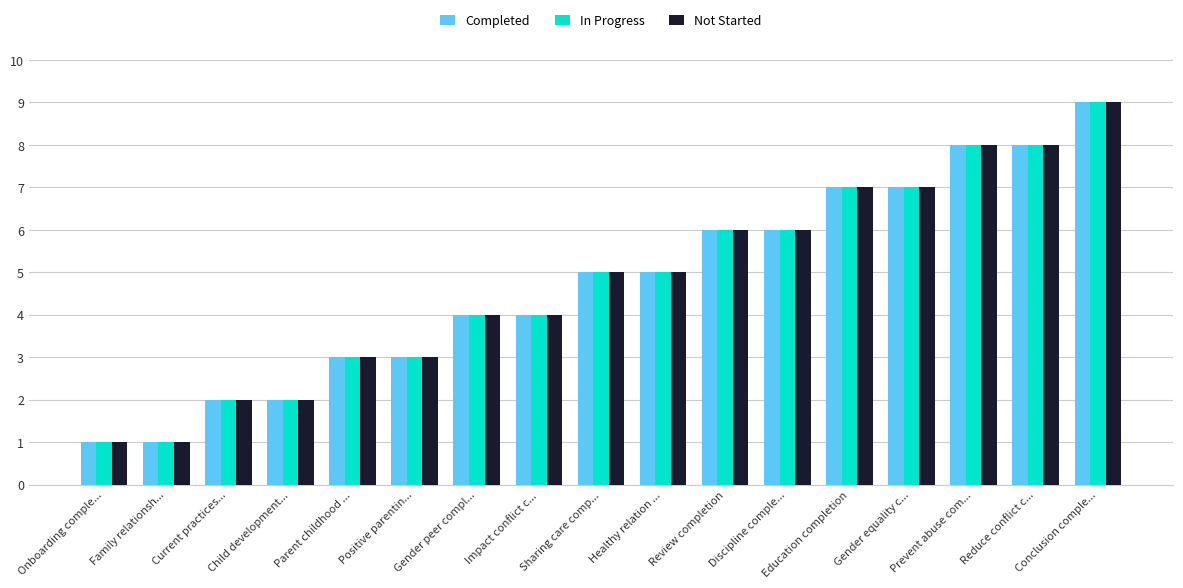

Read the Not Started value at Education completion.

7